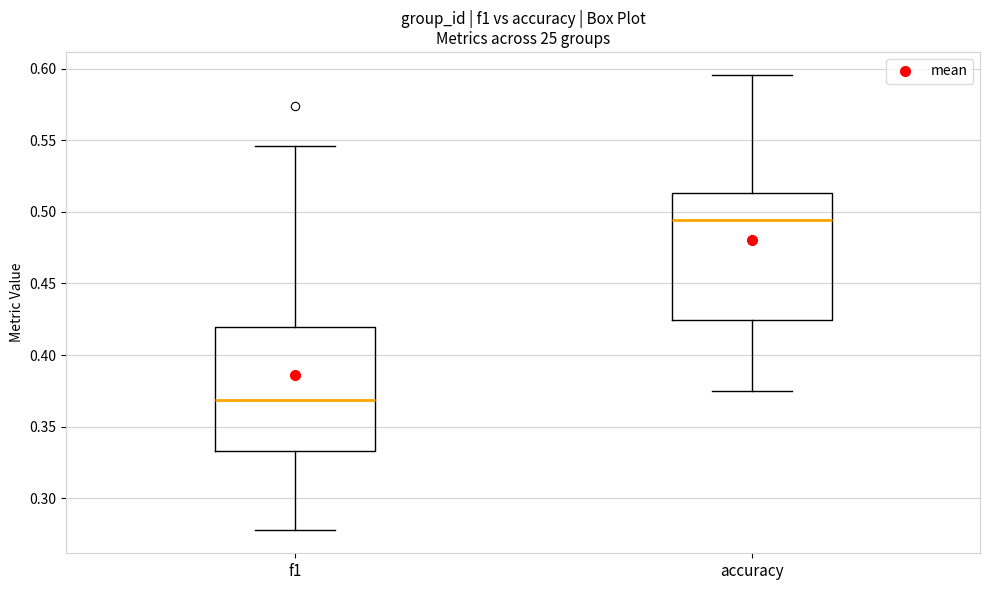

Which box's median line is the lowest?

f1